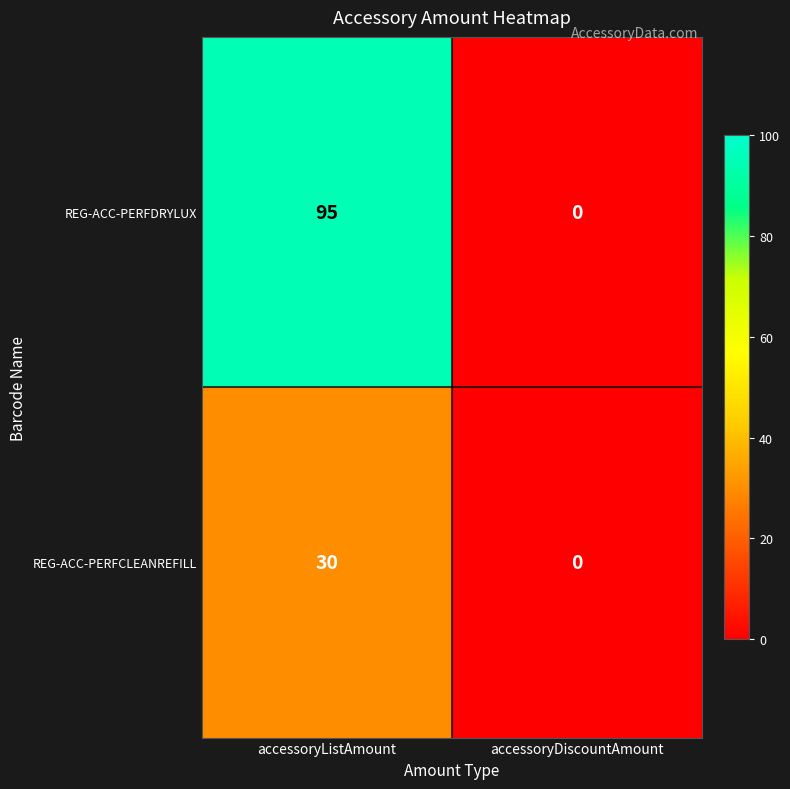

What is the difference between the maximum and minimum values in the REG-ACC-PERFCLEANREFILL series?

30